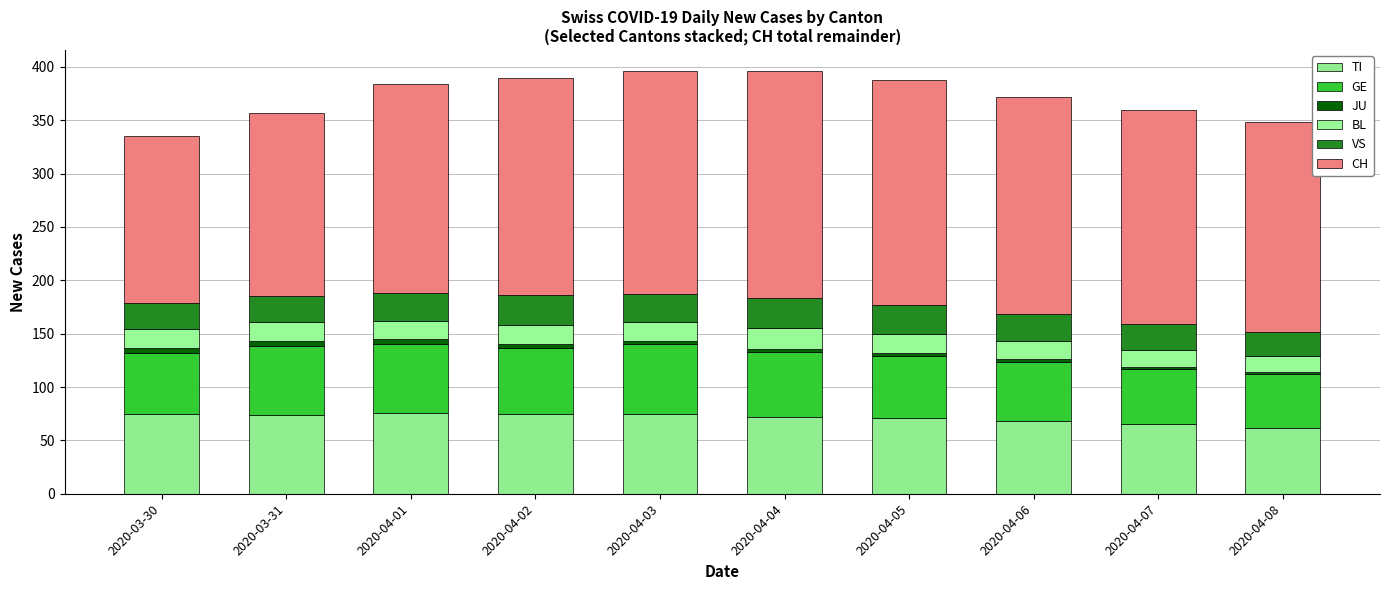

Does the chart contain any negative values?

No